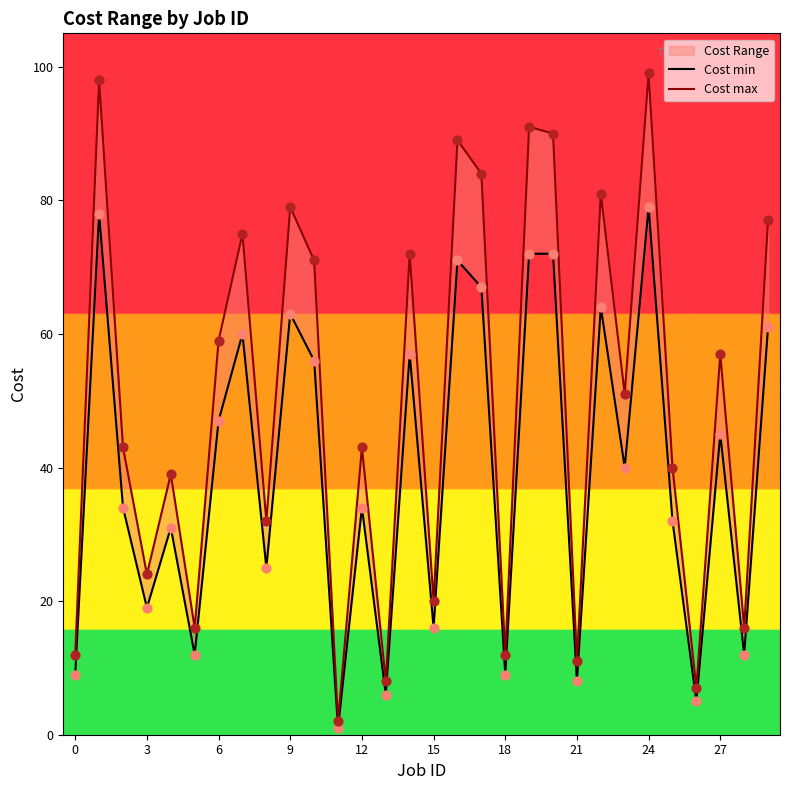

At how many categories does at least one series exceed 59?

12